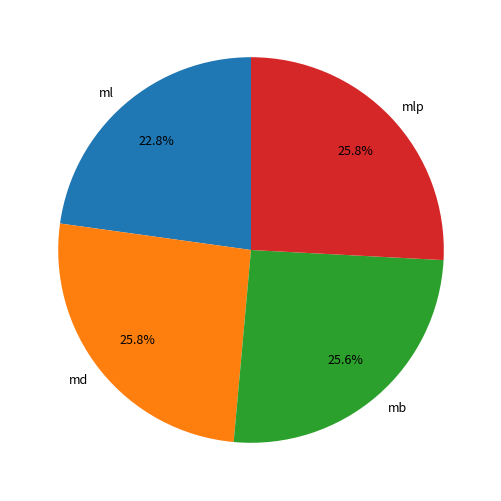

Is there a majority slice in this chart?

No